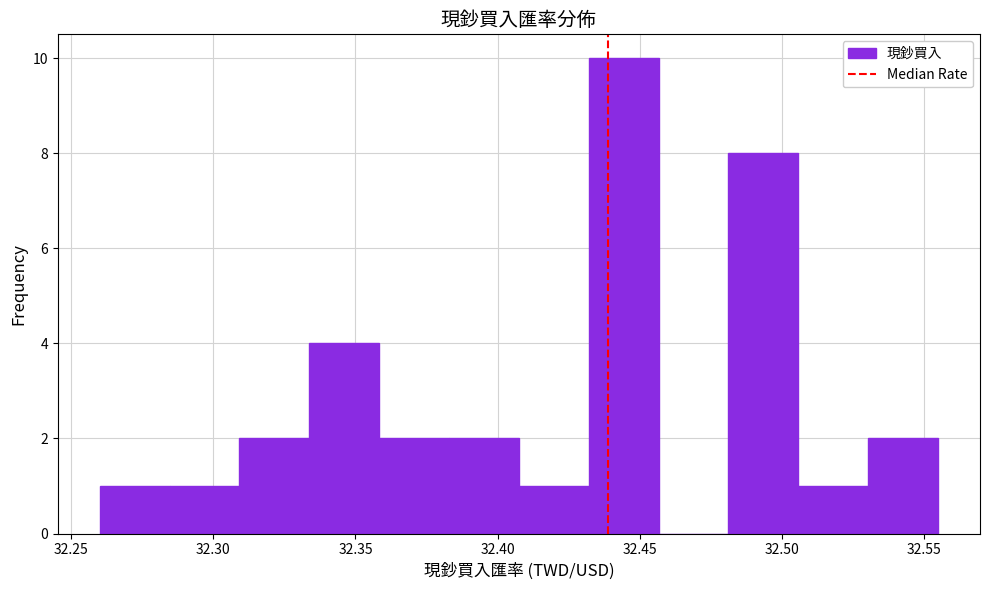

Reading left to right, list every bar in this chart as the range it spans on the x-axis followed by its height. Neither the bar edges nor the heights are printed on the chart, so give them approximately, as read against the axes.

32.260 to 32.285: 1
32.285 to 32.310: 1
32.310 to 32.335: 2
32.335 to 32.360: 4
32.360 to 32.385: 2
32.385 to 32.410: 2
32.410 to 32.430: 1
32.430 to 32.455: 10
32.455 to 32.480: 0
32.480 to 32.505: 8
32.505 to 32.530: 1
32.530 to 32.555: 2